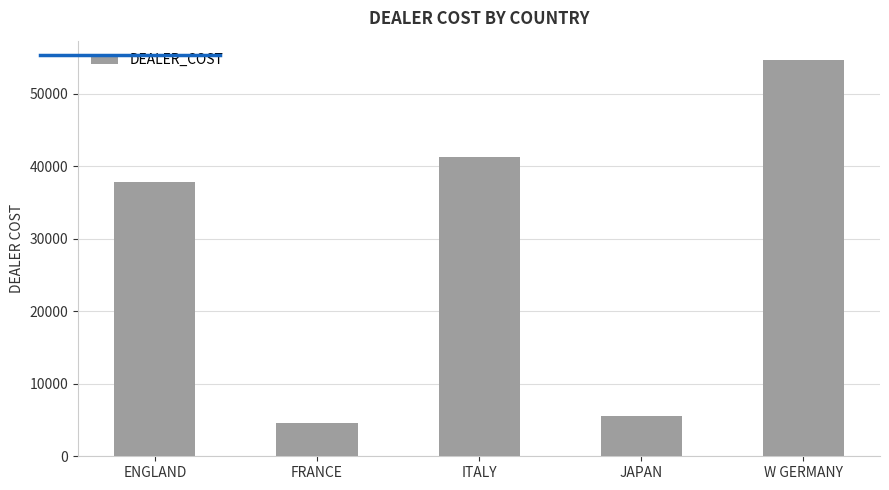

What is the greatest value displayed?

54563